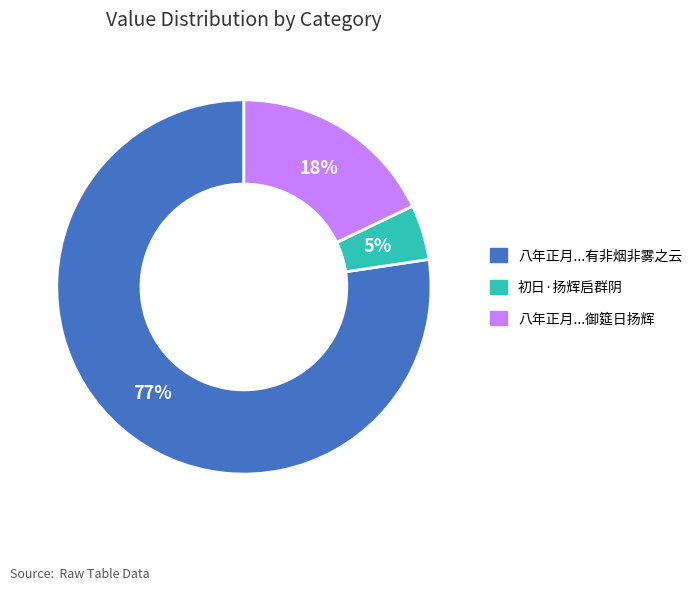

Is there any slice that represents more than half of the pie?

Yes